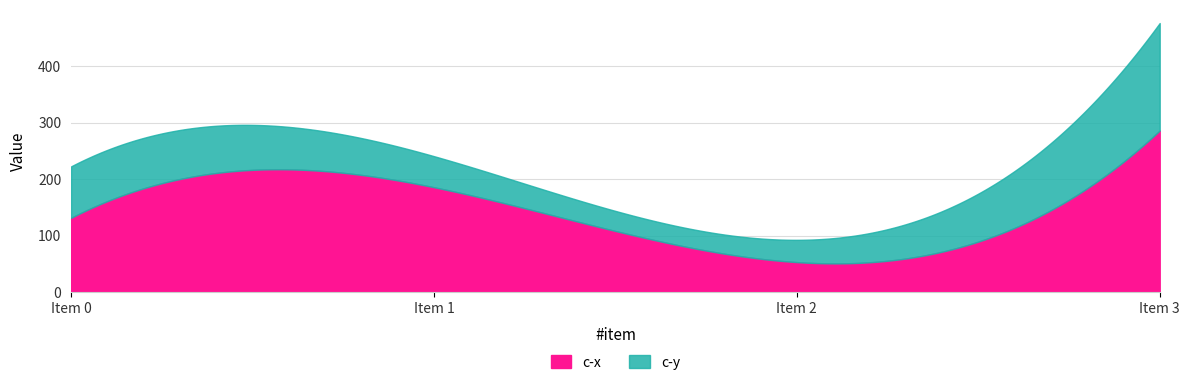

What is the difference between the c-y values at 3 and 2?

150.8